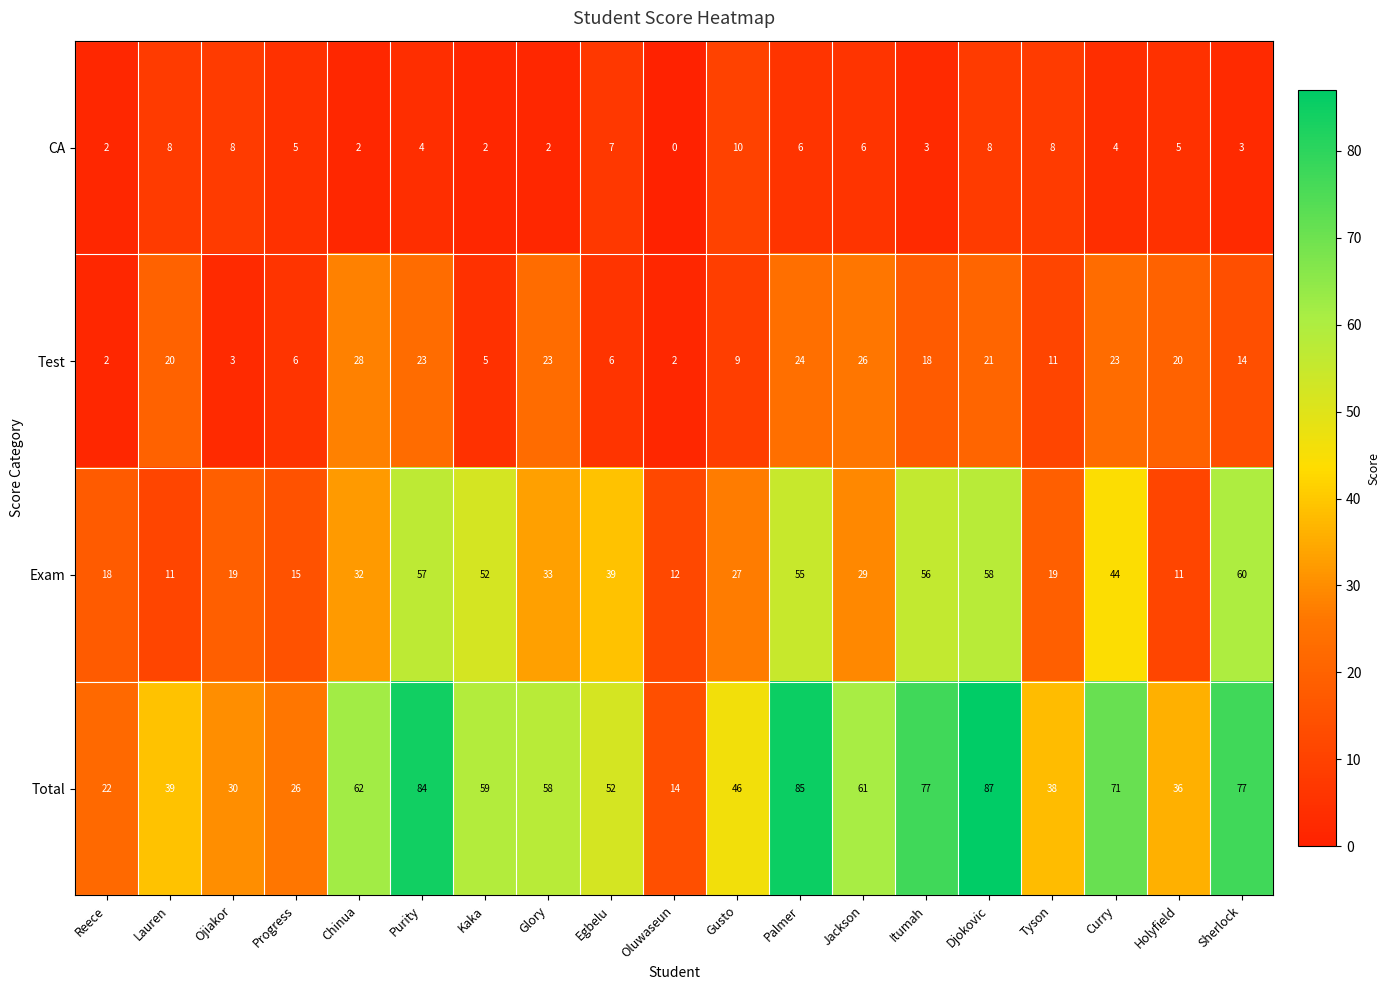

How many distinct data groups are displayed?

4